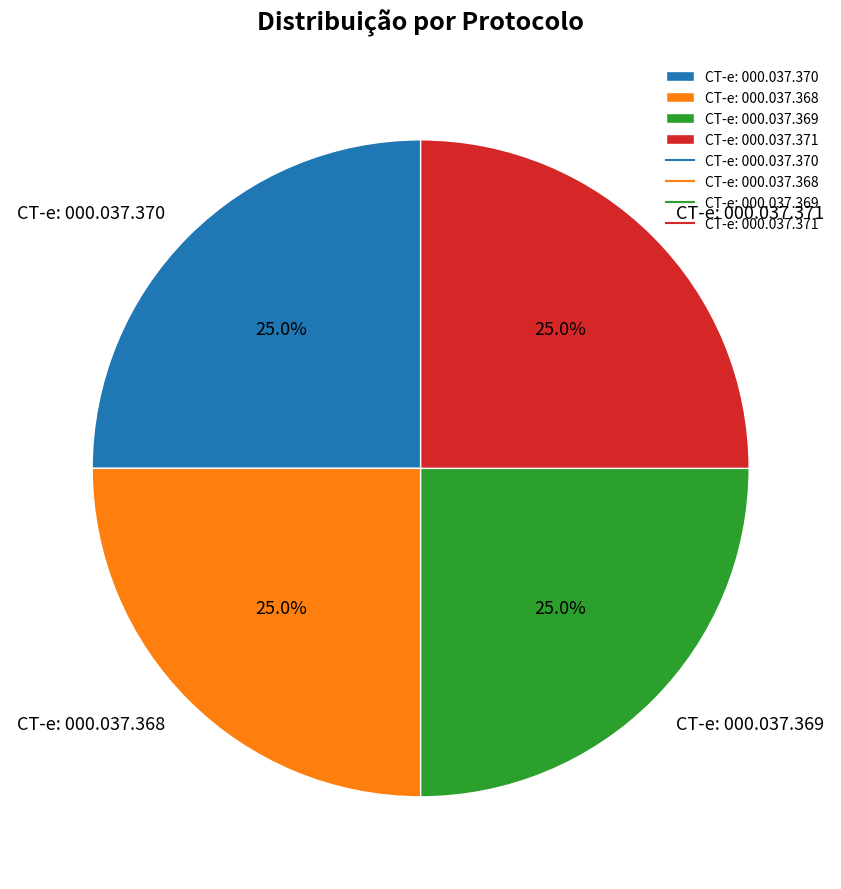

What is the total percentage of CT-e: 000.037.368 and CT-e: 000.037.370?

50.0%